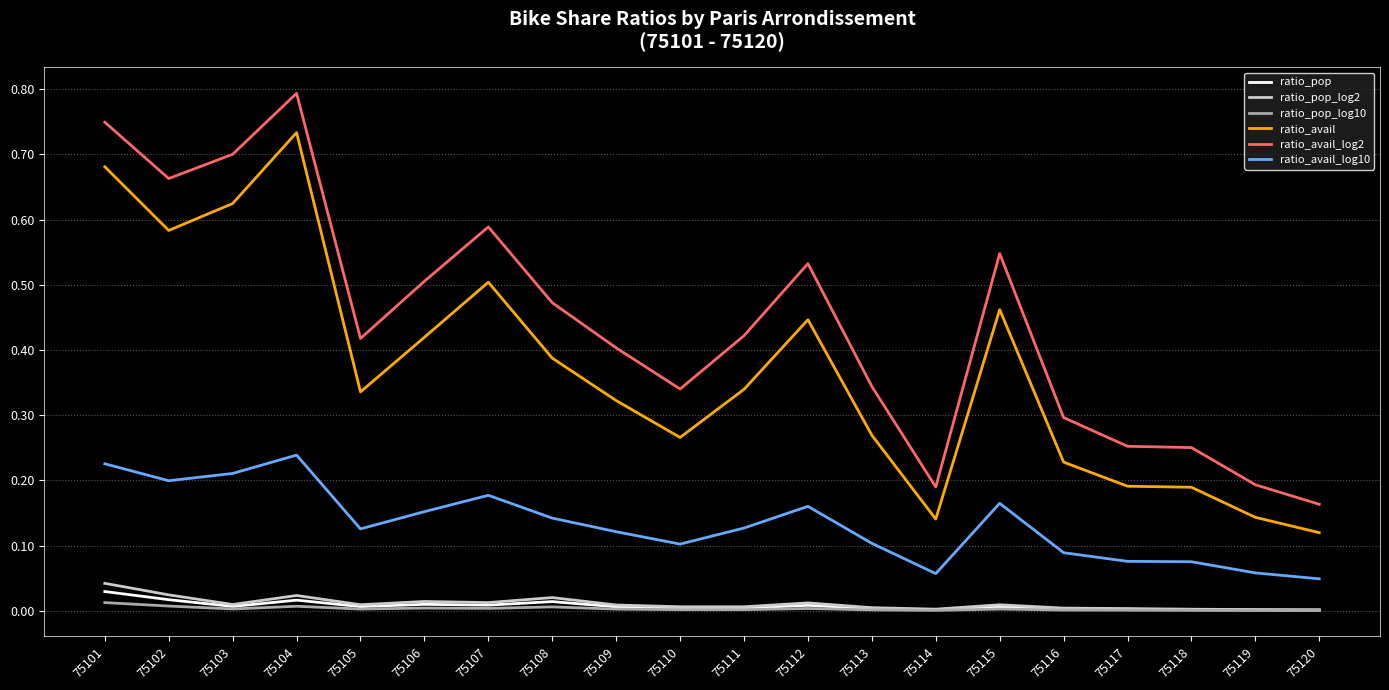

What are all the series names shown in the legend?

ratio_pop, ratio_pop_log2, ratio_pop_log10, ratio_avail, ratio_avail_log2, ratio_avail_log10